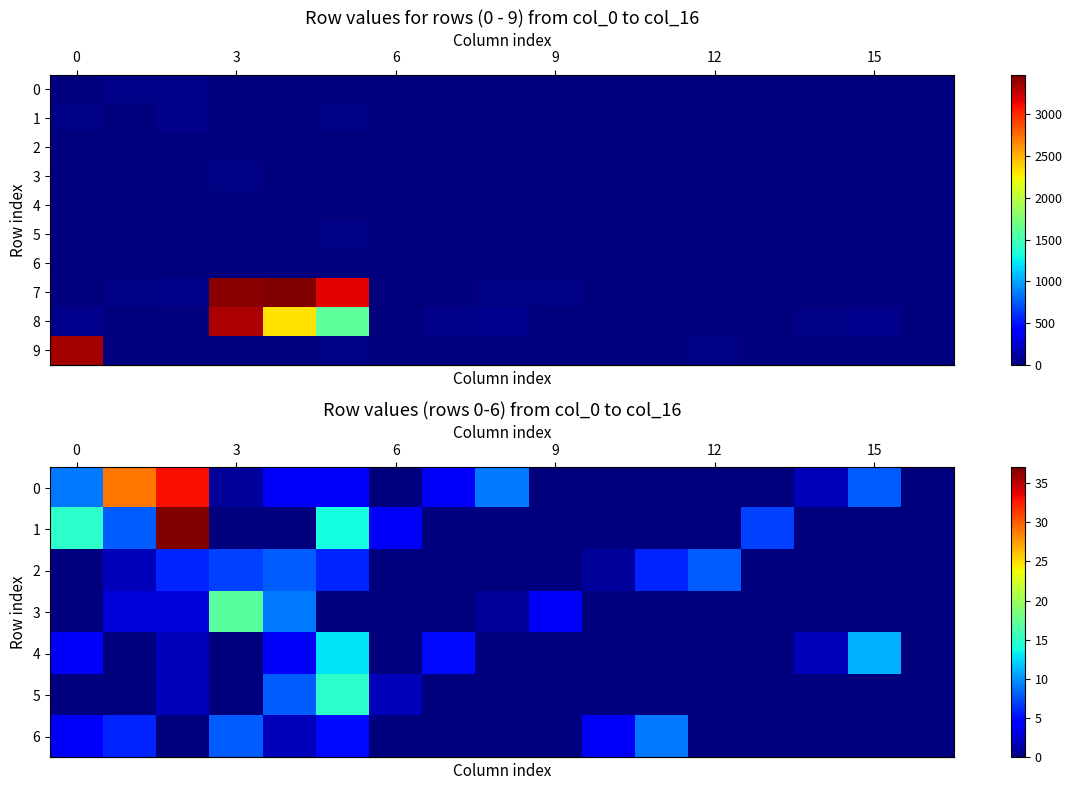

Which series has the largest range (max minus min)?

row_7